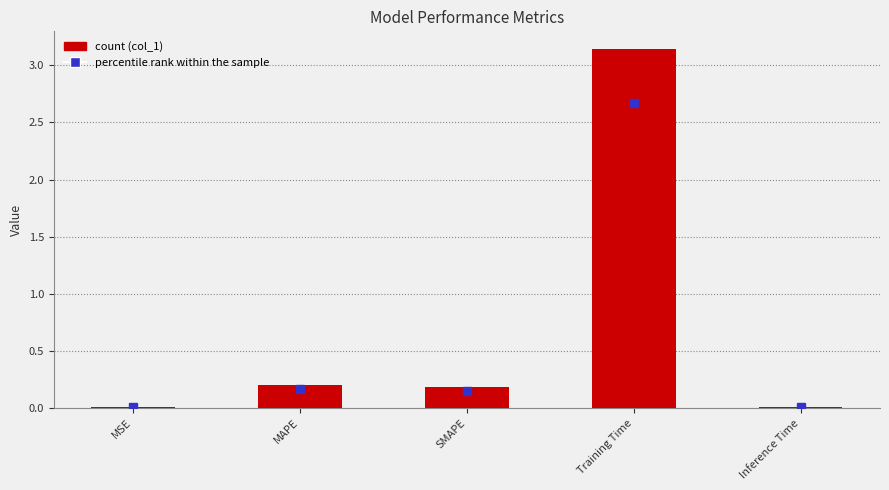

Which category has the highest value across all series?

Training Time